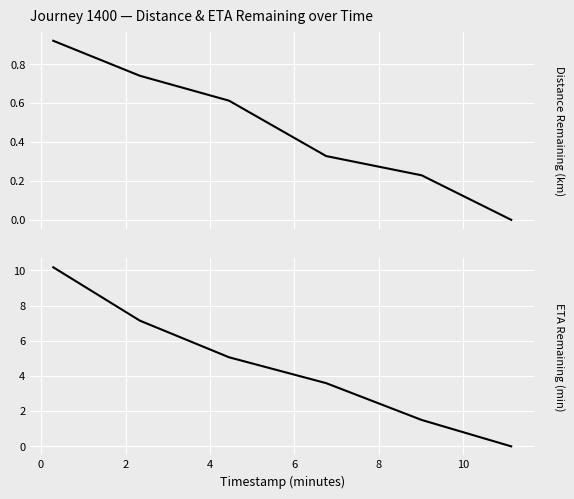

Reading left to right, transcribe all the data shown in this chart.

distance_remaining_km: 0.9	0.7	0.6	0.3	0.2	0.0
eta_remaining_minutes: 10.2	7.1	5.1	3.6	1.5	0.0